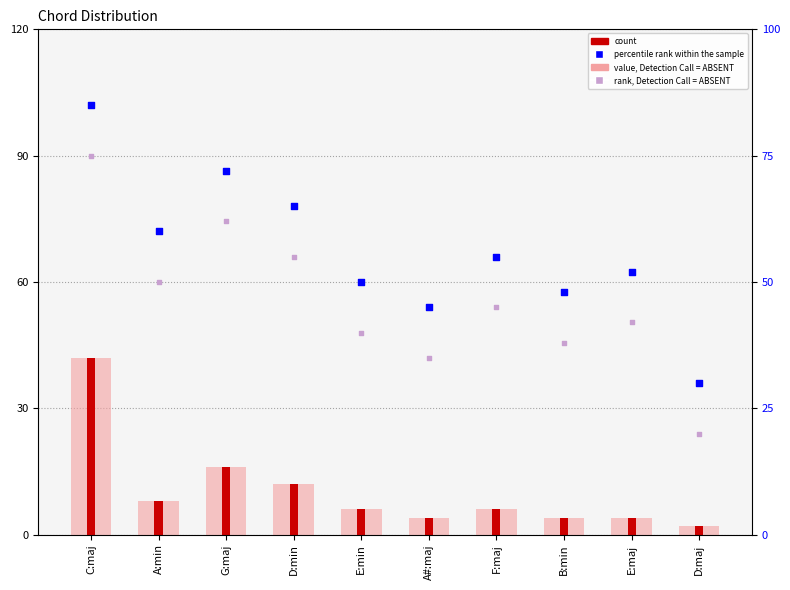

Which series has the largest total across all categories?

percentile rank within the sample